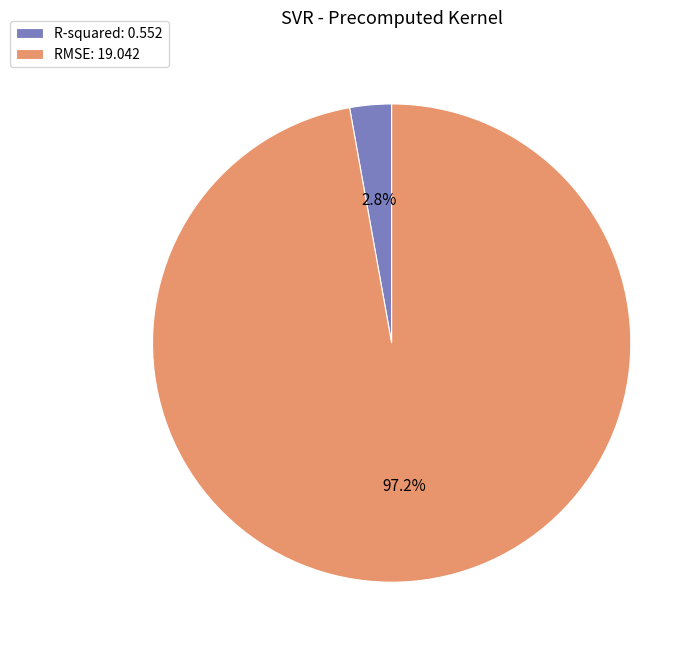

To the nearest percent, what is the difference between the largest and smallest slice percentages?

94%